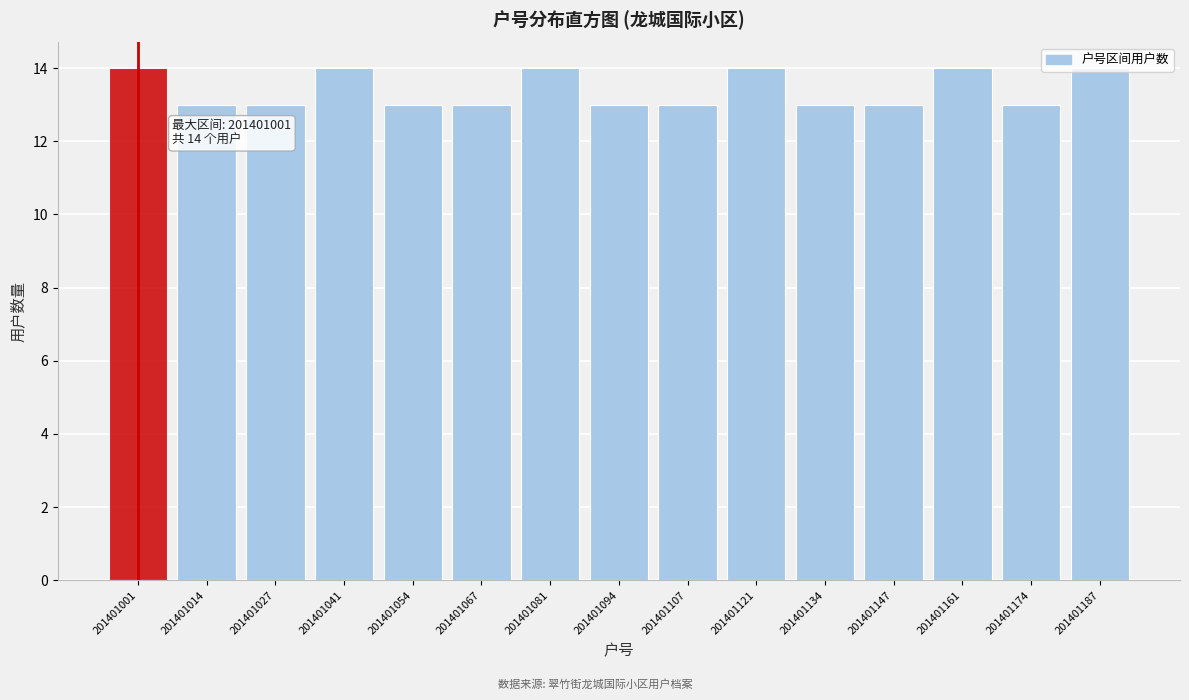

What is the sum of all values?

201